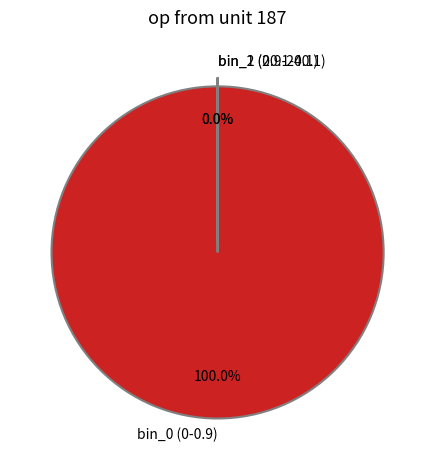

The bin_0 (0-0.9) slice represents 86% of the pie. True or false?

False